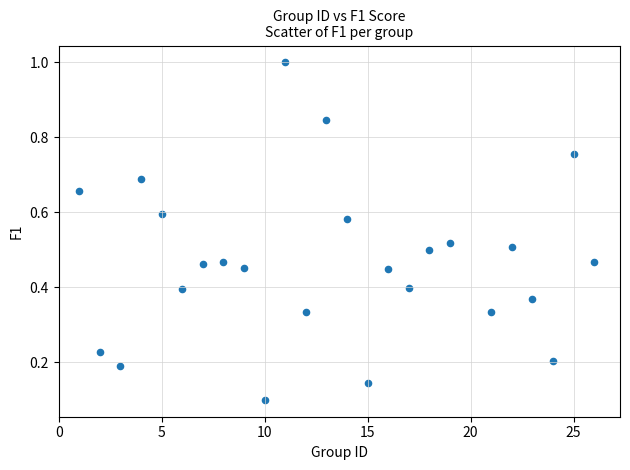

What is the range of X values (max minus min)?

25.0